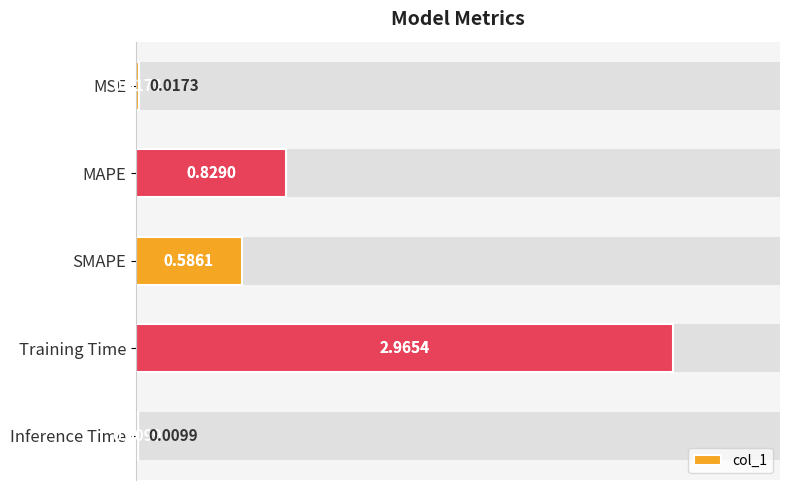

The value at SMAPE is 0.6. True or false?

True